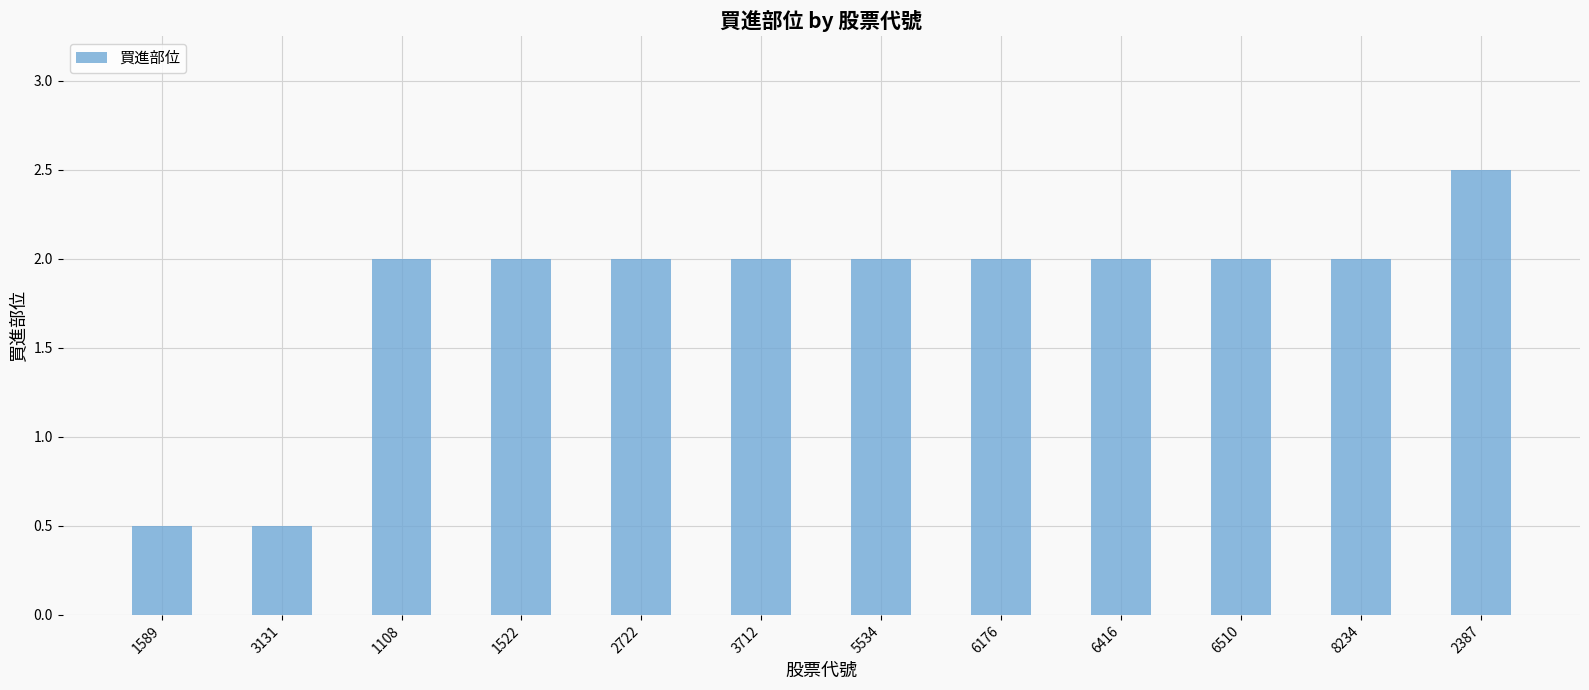

Are the bars grouped side by side (vs. stacked)?

No